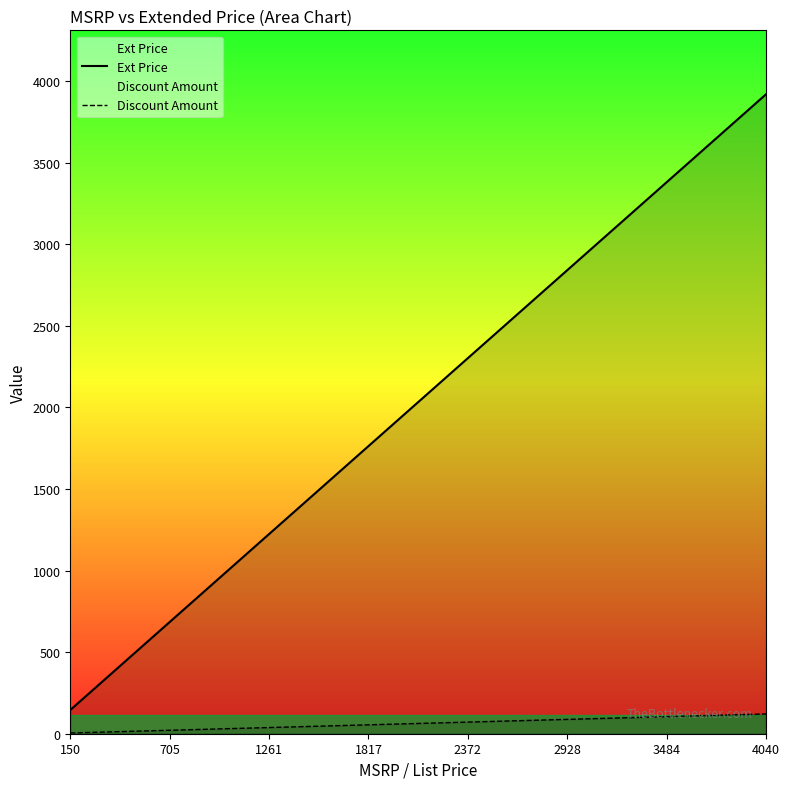

What is the maximum value shown in the chart?

3918.8